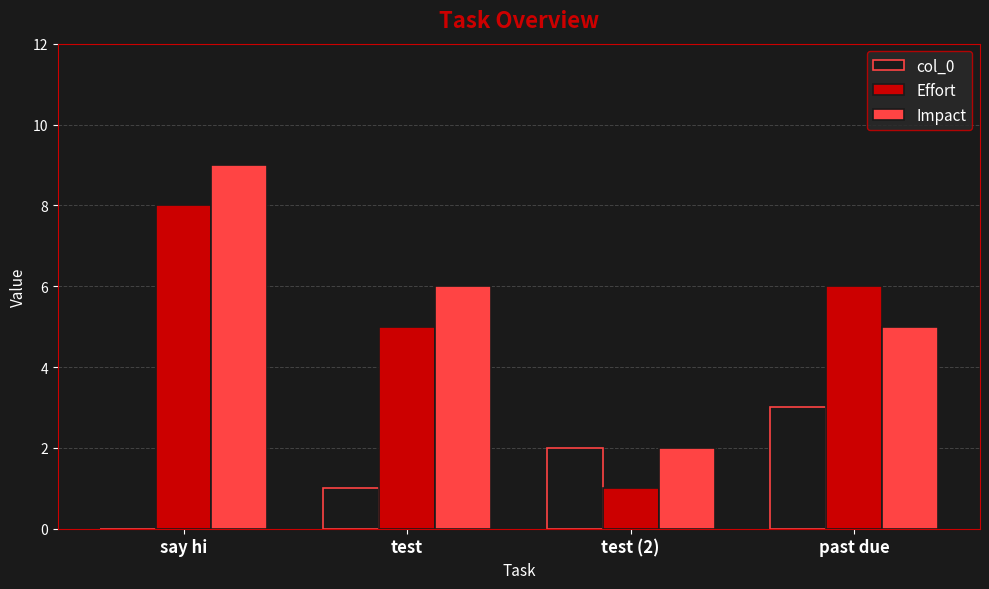

The value of Impact at test (2) is 3. True or false?

False